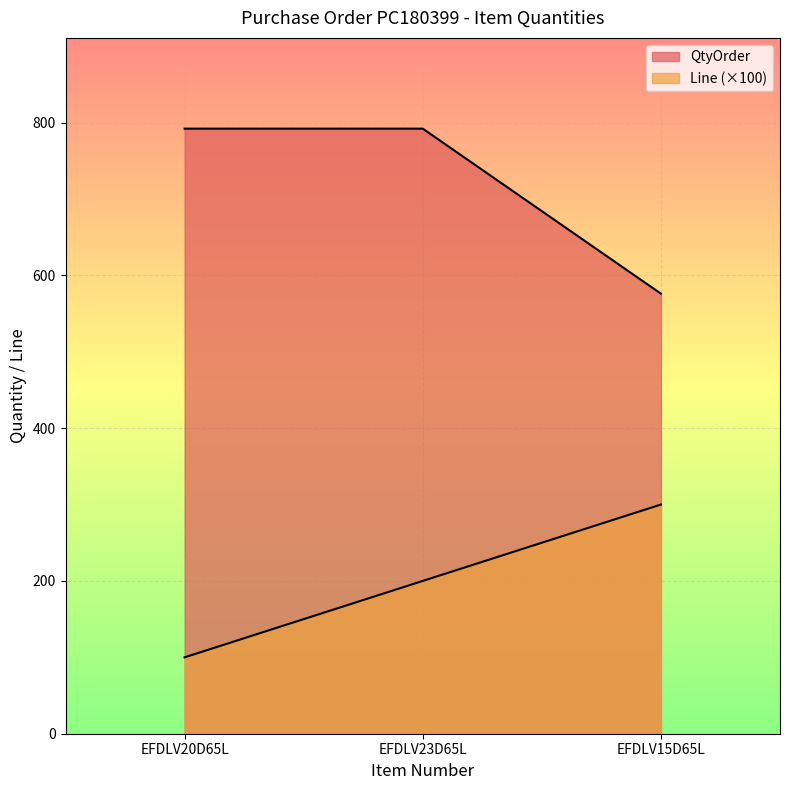

What are all the series names shown in the legend?

QtyOrder, Line